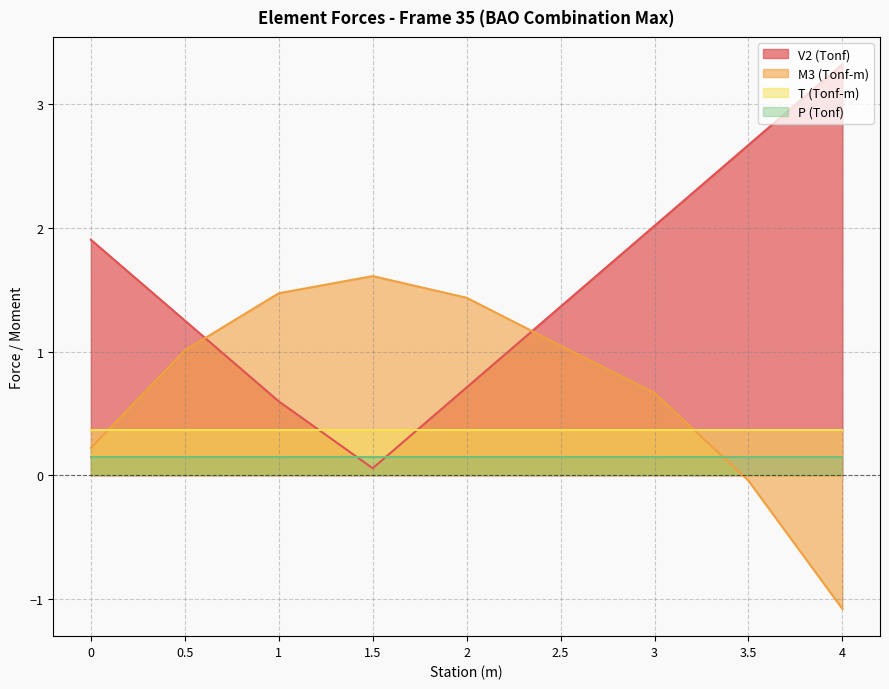

How many distinct data groups are displayed?

4